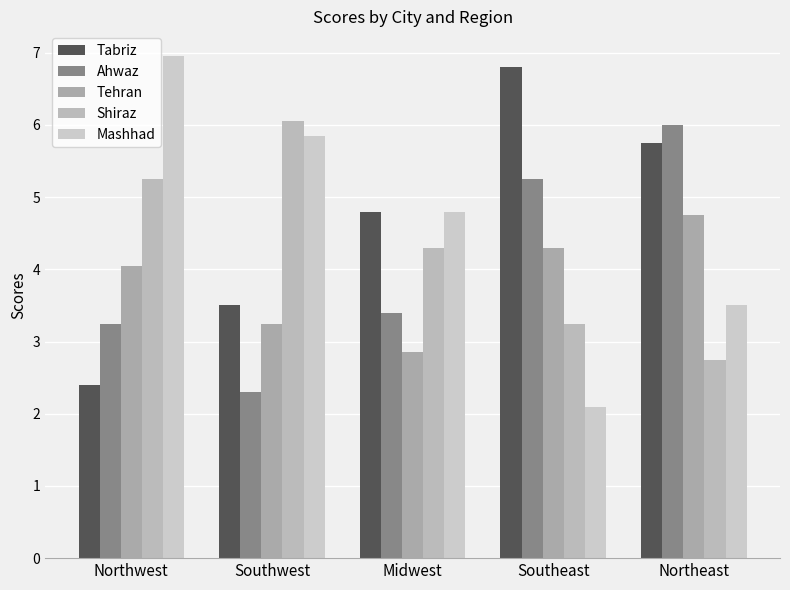

Rank the series by their maximum value, from lowest to highest.

Tehran, Ahwaz, Shiraz, Tabriz, Mashhad